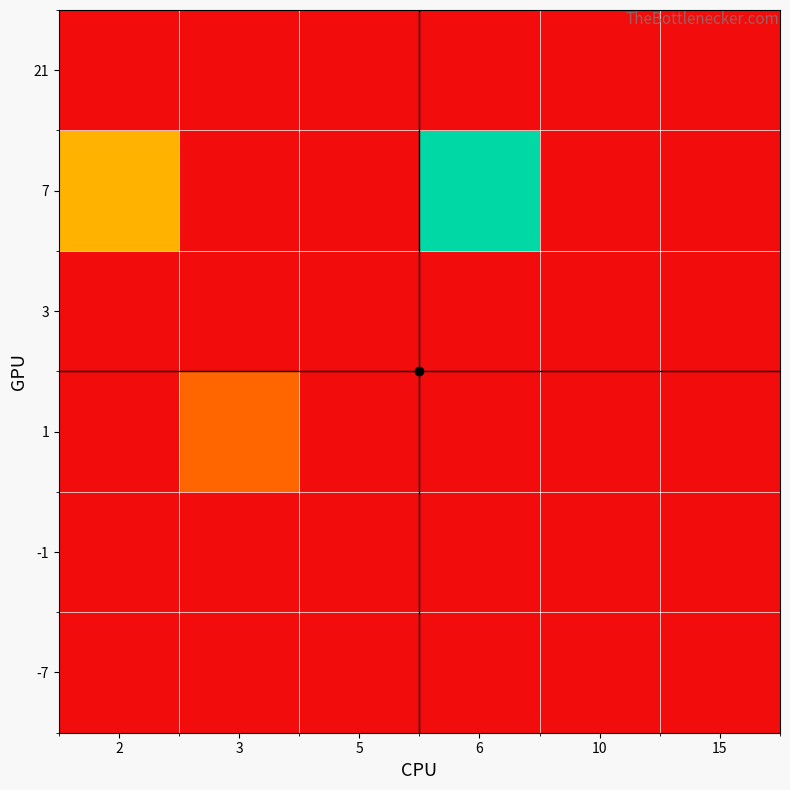

Reading right to left, list all the values displayed in this chart.

row_0: 15=0	10=0	6=0	5=0	3=0	2=0
row_1: 15=0	10=0	6=0	5=0	3=0	2=0
row_2: 15=0	10=0	6=0	5=0	3=2	2=0
row_3: 15=0	10=0	6=0	5=0	3=0	2=0
row_4: 15=0	10=0	6=6	5=0	3=0	2=3
row_5: 15=0	10=0	6=0	5=0	3=0	2=0